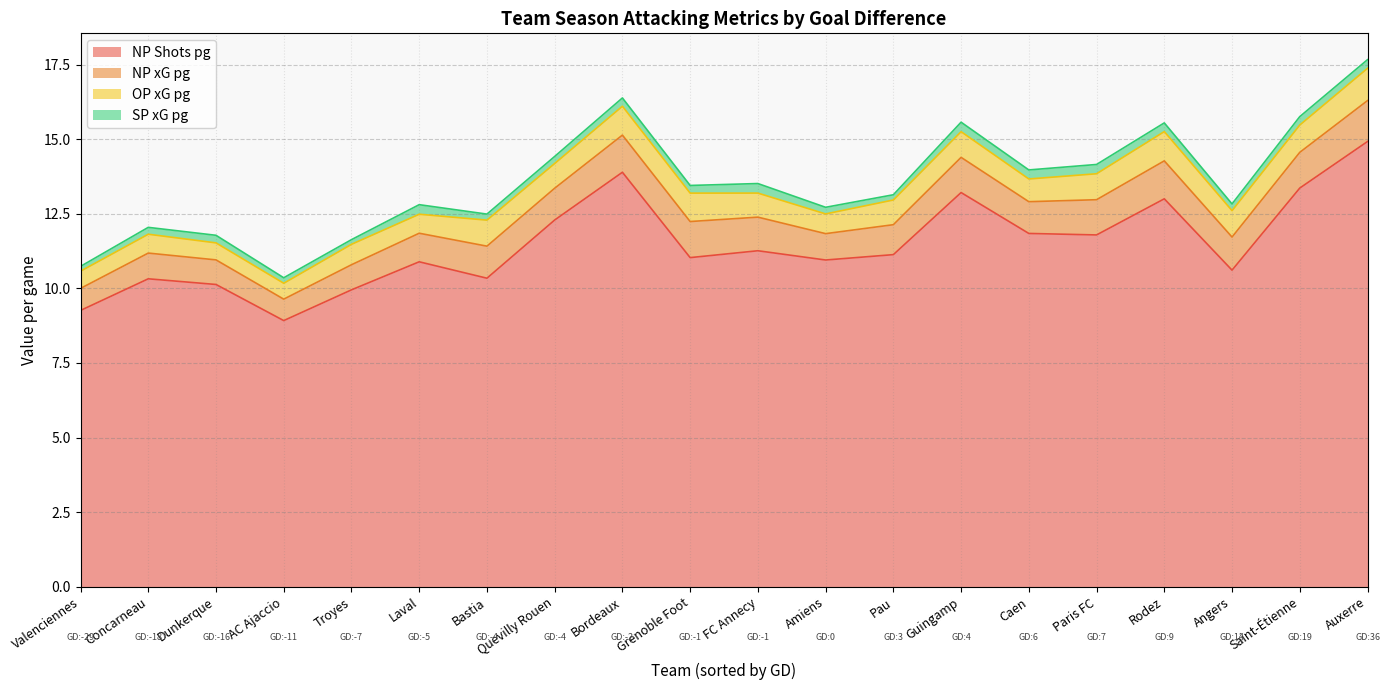

At how many categories does at least one series exceed 1?

20